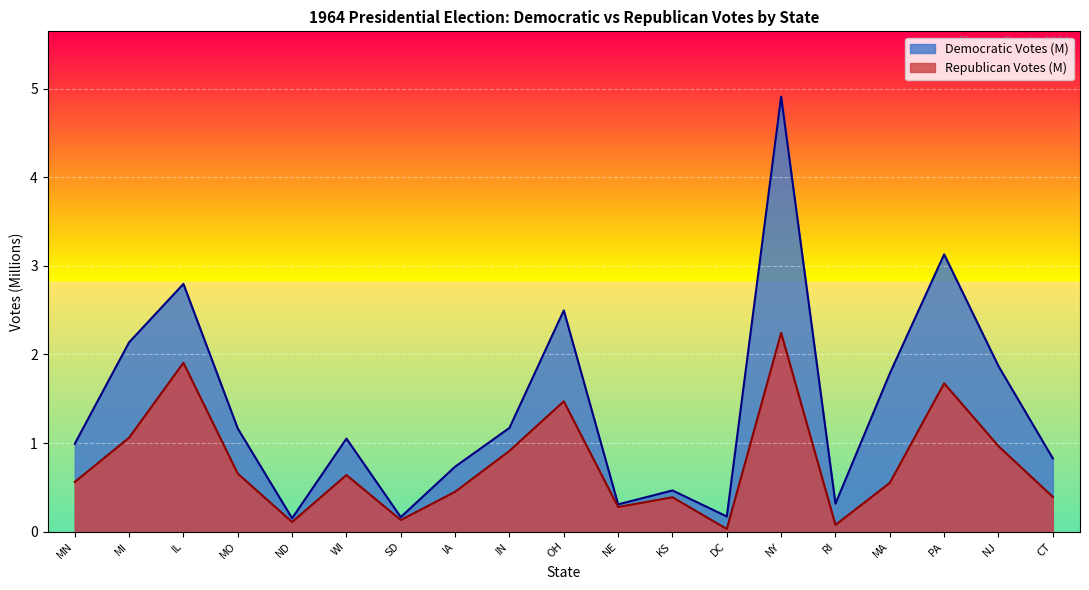

Where is Democratic Votes (M) nearest to the value 2?

NJ